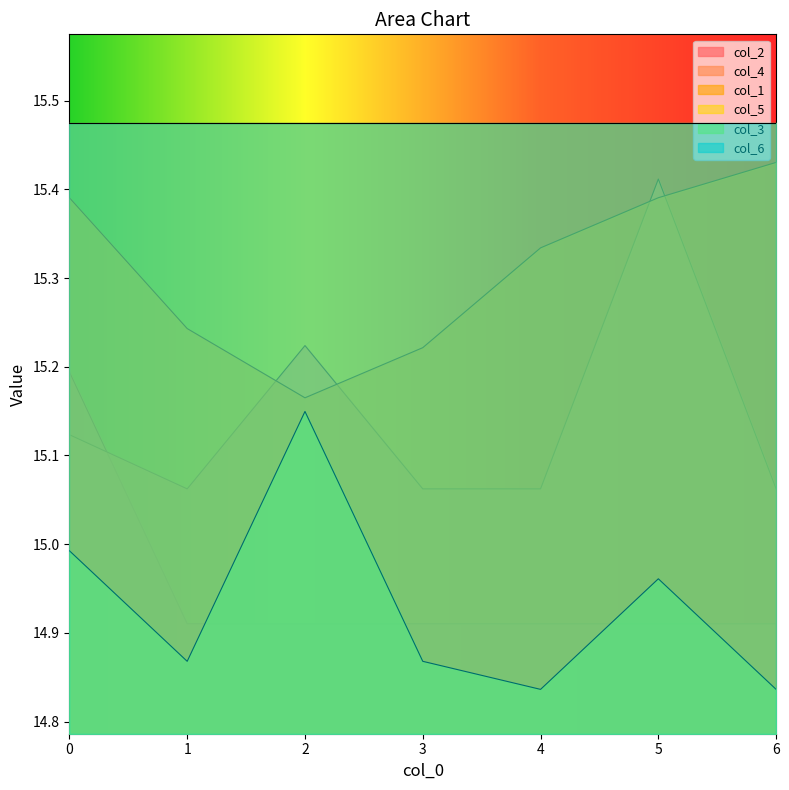

Reading left to right, what are all the values shown in this chart?

col_2: 15.2	14.9	14.9	14.9	14.9	14.9	14.9
col_4: 15.1	15.1	15.2	15.1	15.1	15.4	15.1
col_1: 15.4	15.2	15.2	15.2	15.3	15.4	15.4
col_3: 15.0	14.9	15.1	14.9	14.8	15.0	14.8